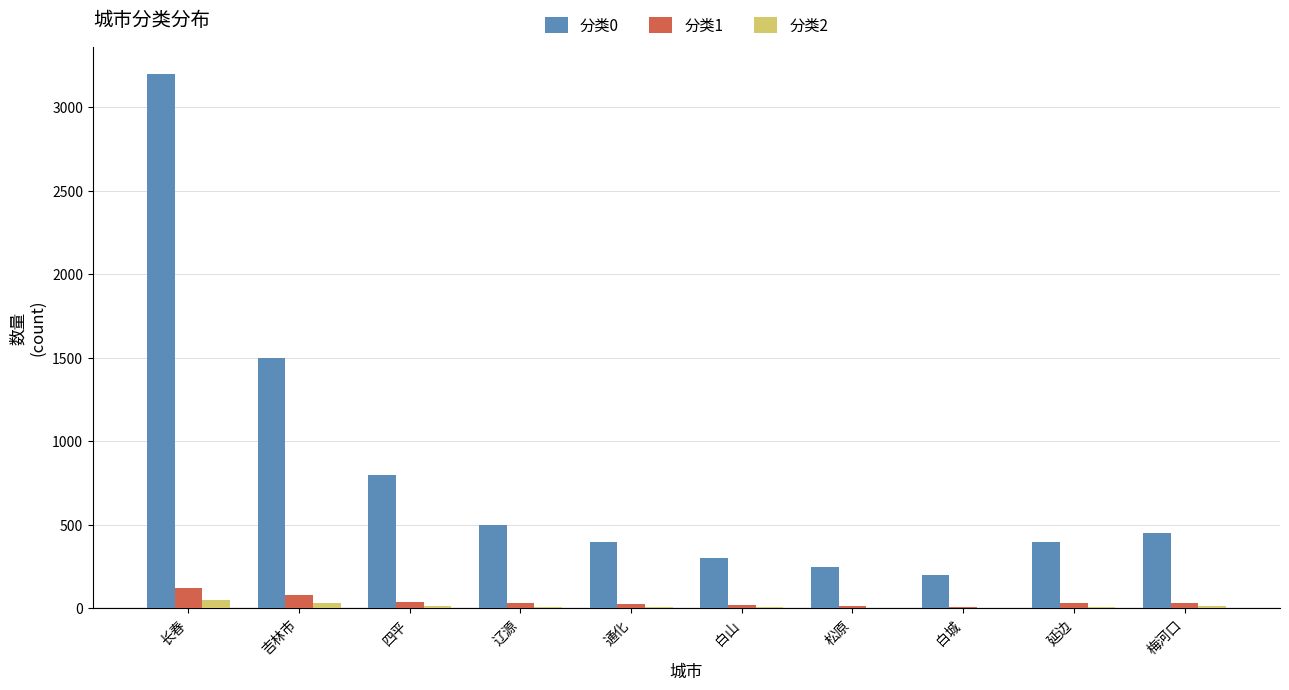

What is the maximum value shown in the chart?

3200